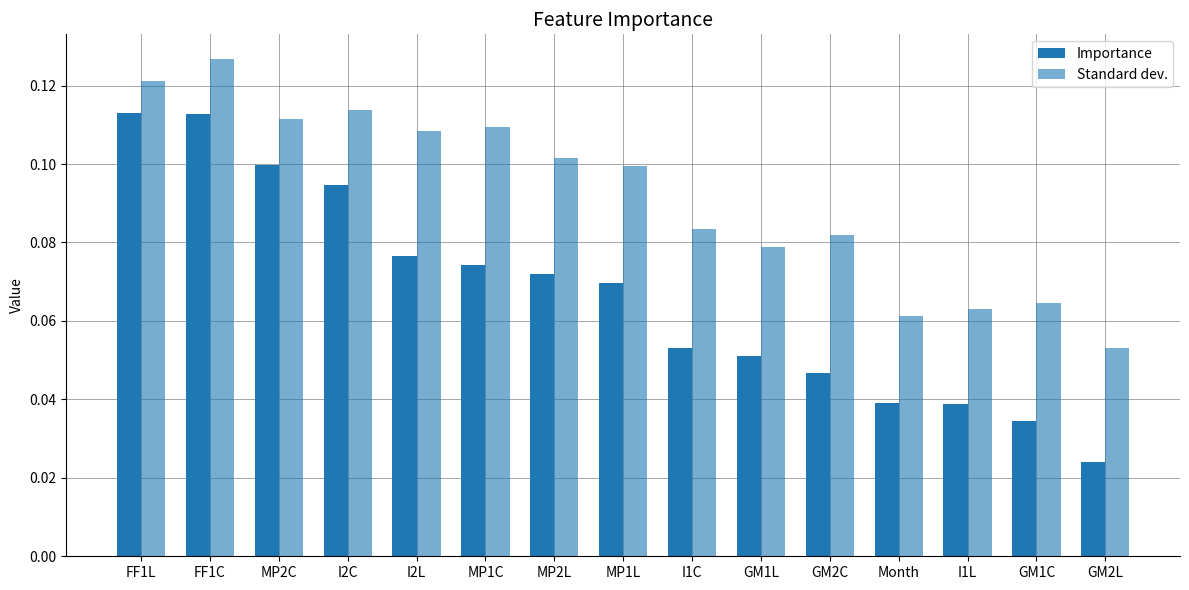

True or false: Standard dev. has a value of 0.1 at I2C.

True